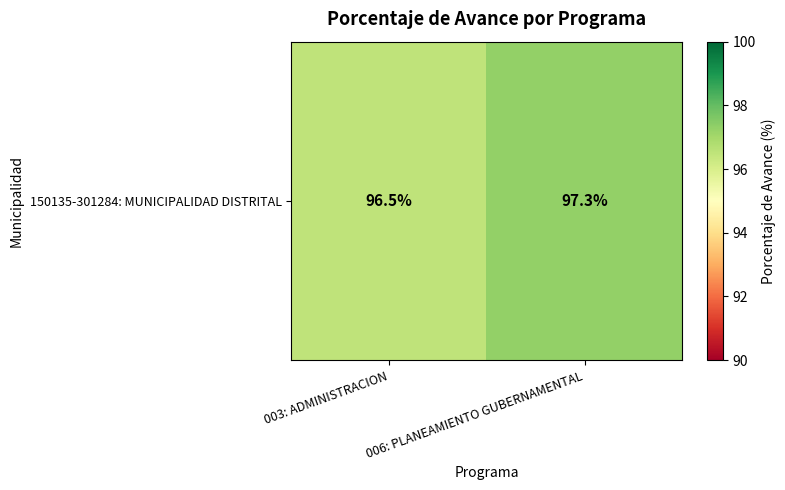

Rank the categories by value from lowest to highest.

003: ADMINISTRACION, 006: PLANEAMIENTO GUBERNAMENTAL